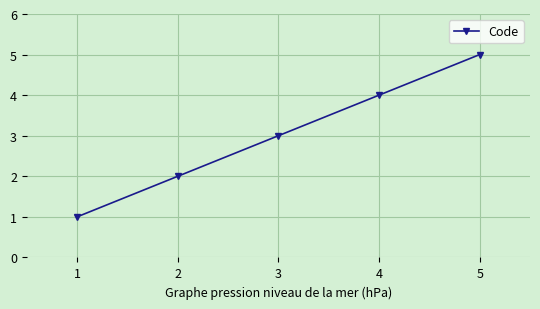

What is the value of the 1st point from the left?

1